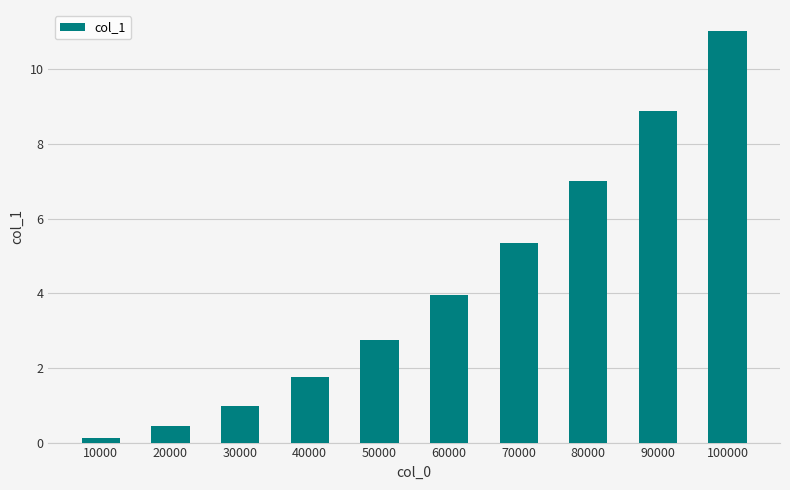

Reading right to left, what are all the values shown in this chart?

100000=11.0	90000=8.9	80000=7.0	70000=5.4	60000=3.9	50000=2.7	40000=1.8	30000=1.0	20000=0.4	10000=0.1